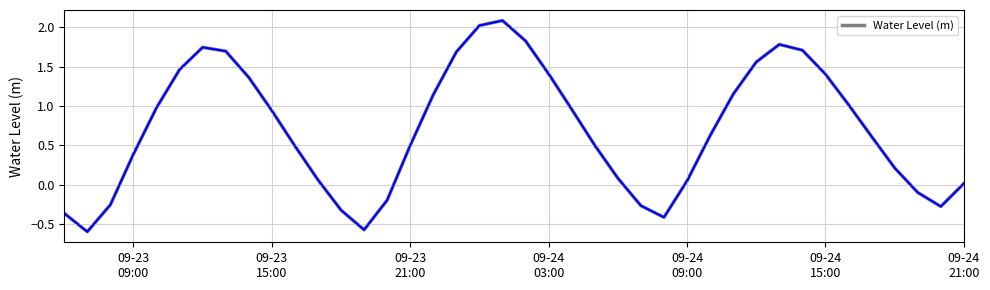

What is the difference between the maximum and minimum values?

2.7